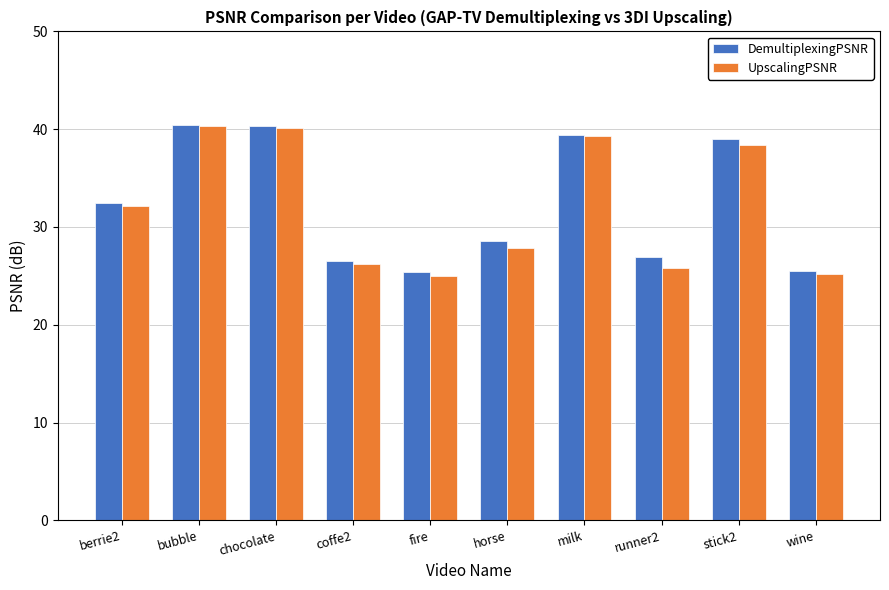

Where does the UpscalingPSNR series first go above 32?

berrie2